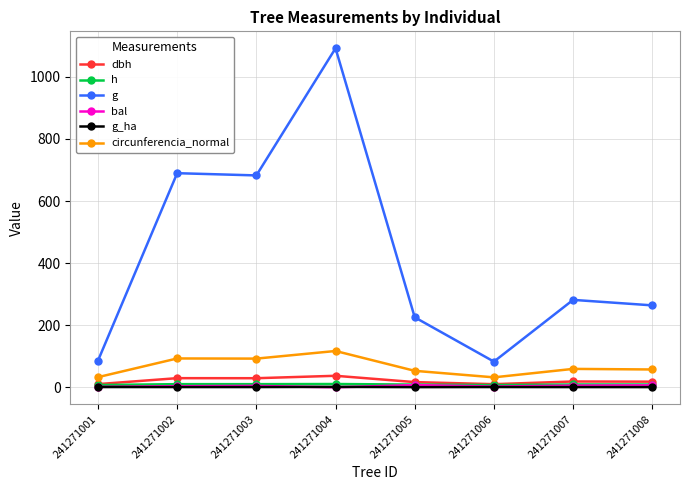

Count the number of data series in this chart.

6